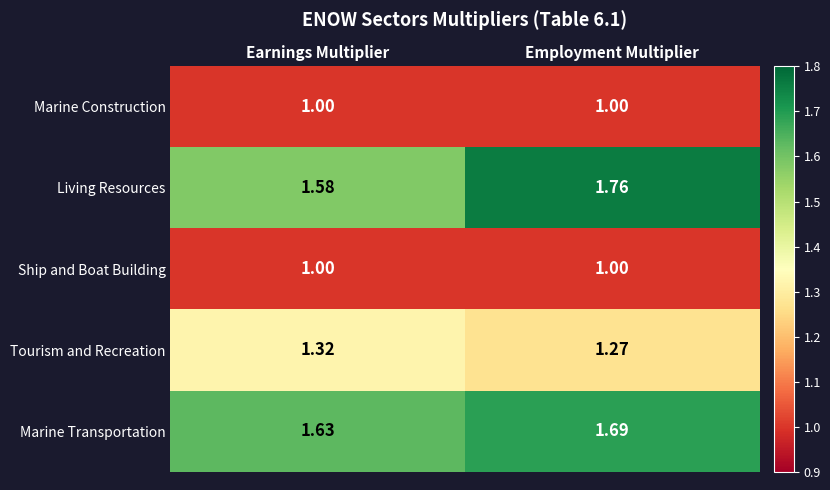

Which series changed the most between Earnings Multiplier and Employment Multiplier?

Living Resources